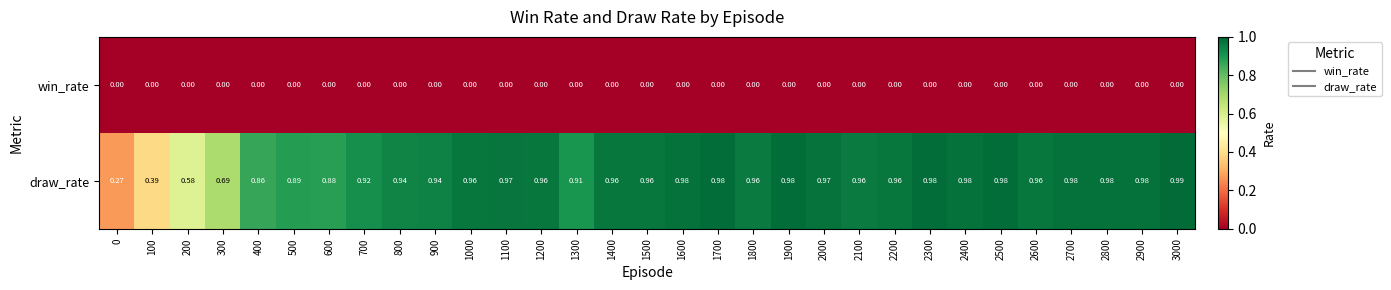

At 1900, list the series in order from smallest to largest.

win_rate, draw_rate